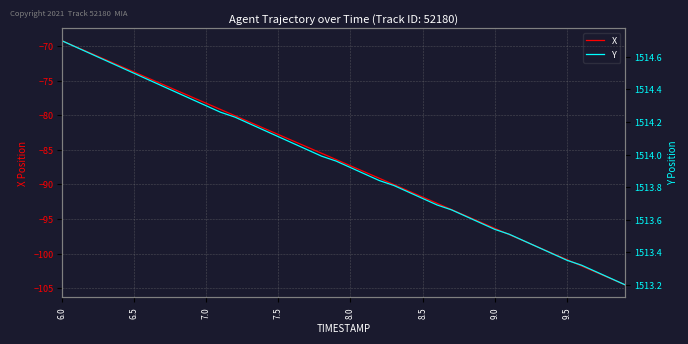

Where does the X series first go above -86?

6.0